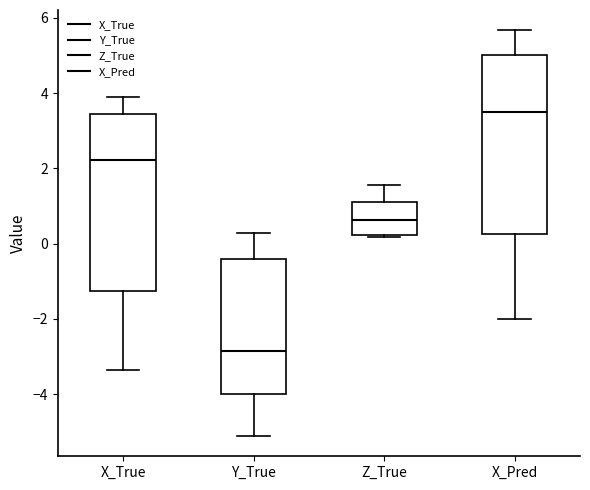

Reading left to right, read every box against the y-axis: the position of its median line, the range the box covers, and the ends of its whiskers. The values are not printed on the chart, so give them approximately, as read against the axis.

X_True: median 2.2, box -1.2 to 3.4, whiskers -3.4 to 3.8
Y_True: median -2.8, box -4.0 to -0.4, whiskers -5.2 to 0.2
Z_True: median 0.6, box 0.2 to 1.0, whiskers 0.2 (just below the box's lower edge) to 1.6
X_Pred: median 3.6, box 0.2 to 5.0, whiskers -2.0 to 5.6